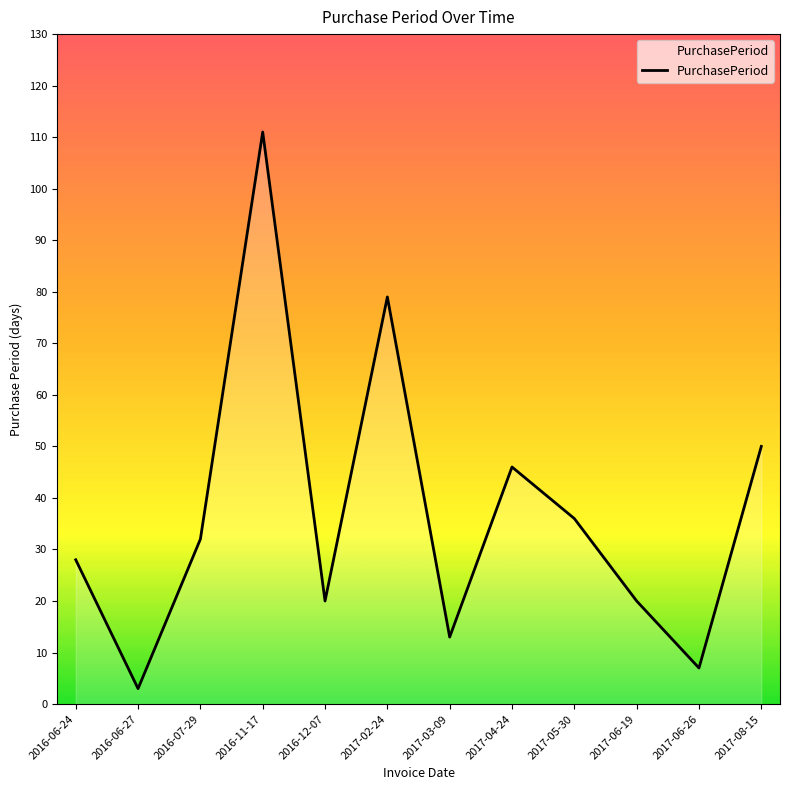

How many lines are shown in the chart?

1